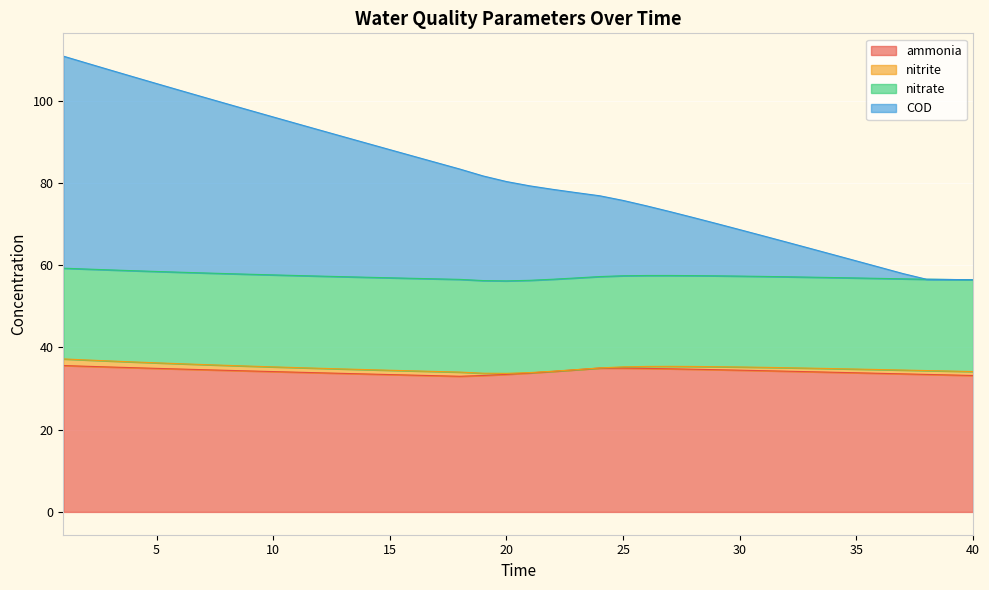

What is the maximum value for ammonia?

35.6